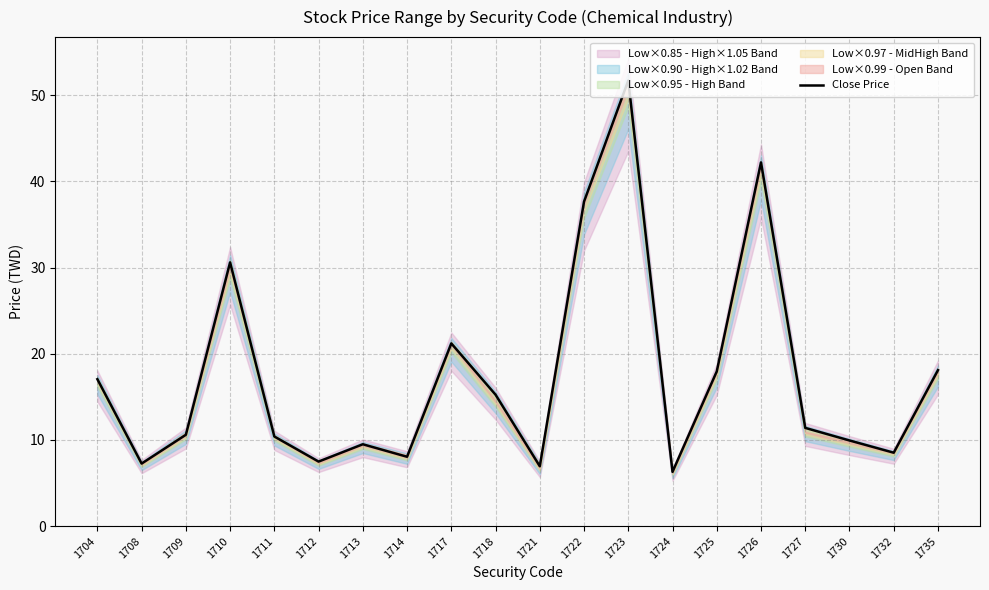

At which label is the value closest to 29?

1710